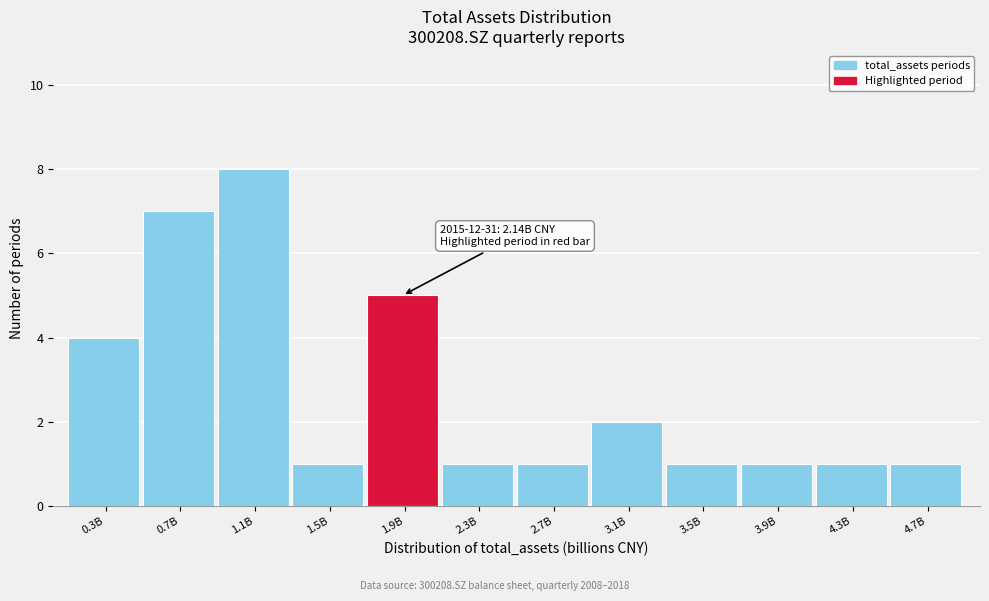

Reading left to right, list all the values displayed in this chart.

4	7	8	1	5	1	1	2	1	1	1	1